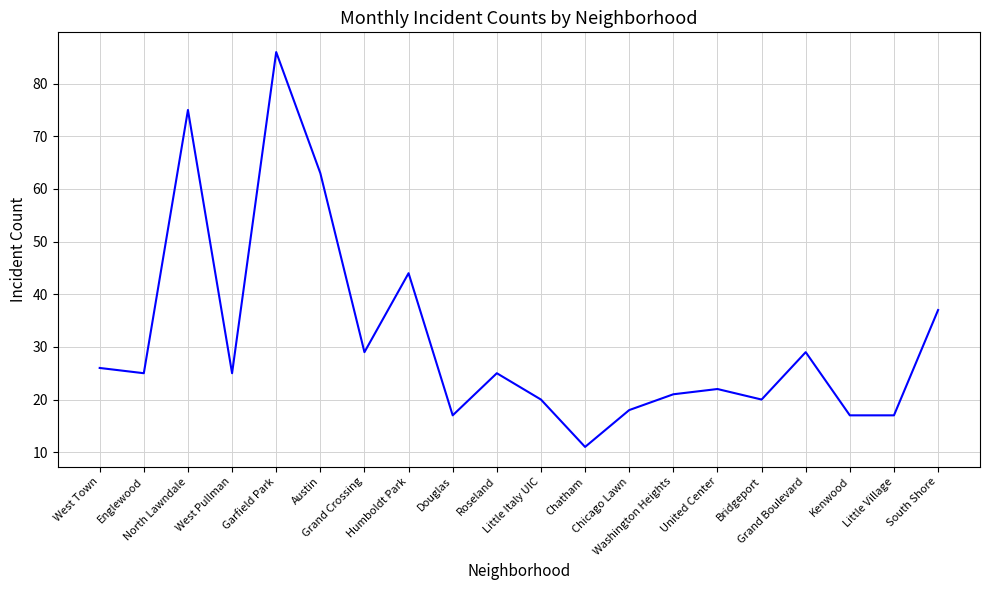

What is the minimum value shown in the chart?

11